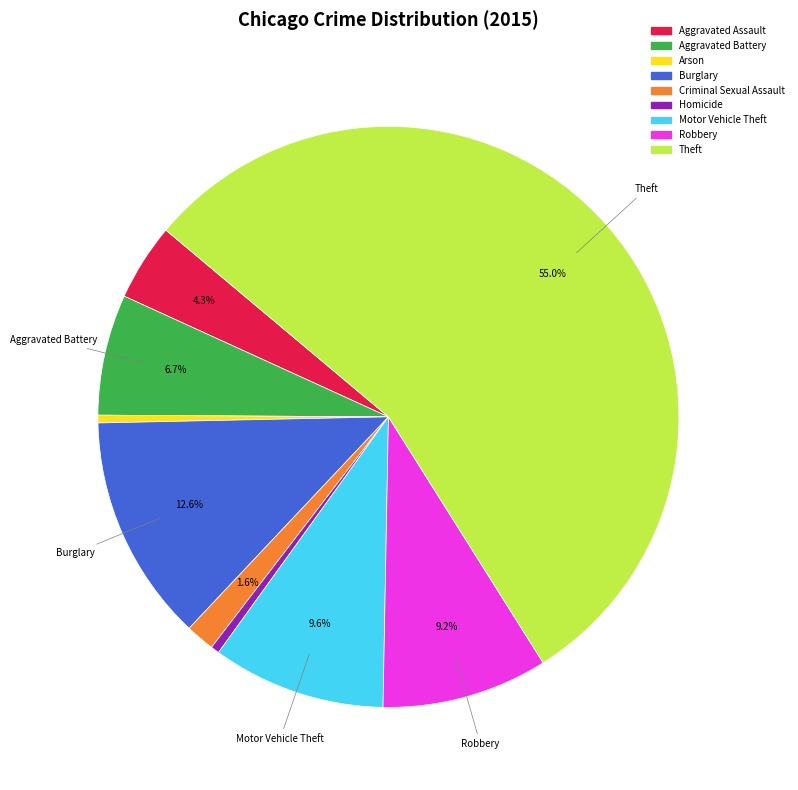

Count the number of slices in the pie.

9